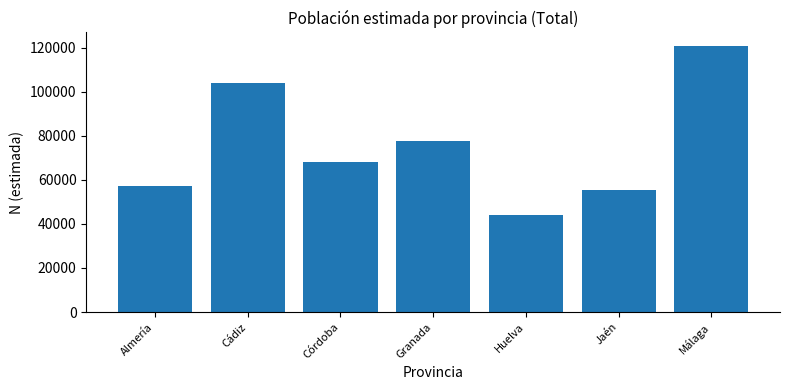

What is the label of the 2nd bar from the left?

Cádiz